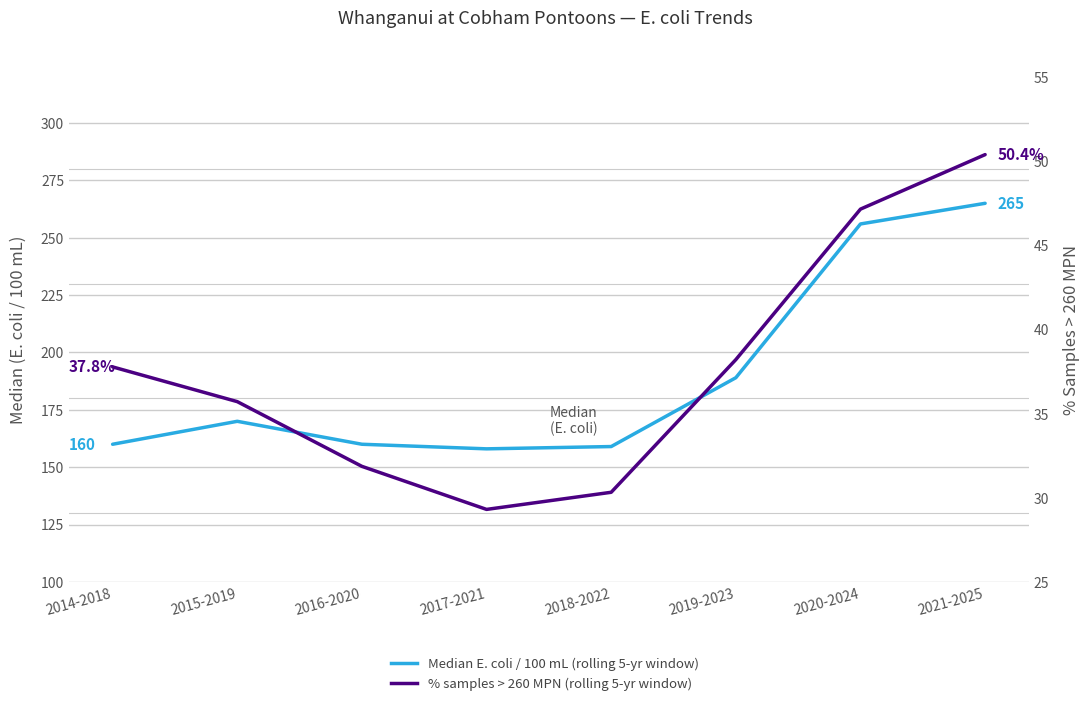

True or false: Median E. coli and % samples > 260 MPN cross at least once.

False